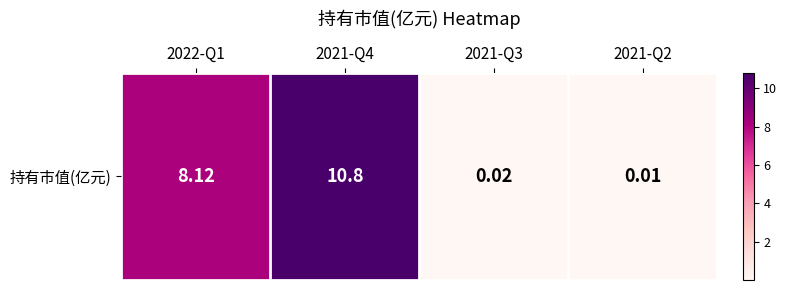

Reading right to left, what are all the values shown in this chart?

2021-Q2=0.0	2021-Q3=0.0	2021-Q4=10.8	2022-Q1=8.1